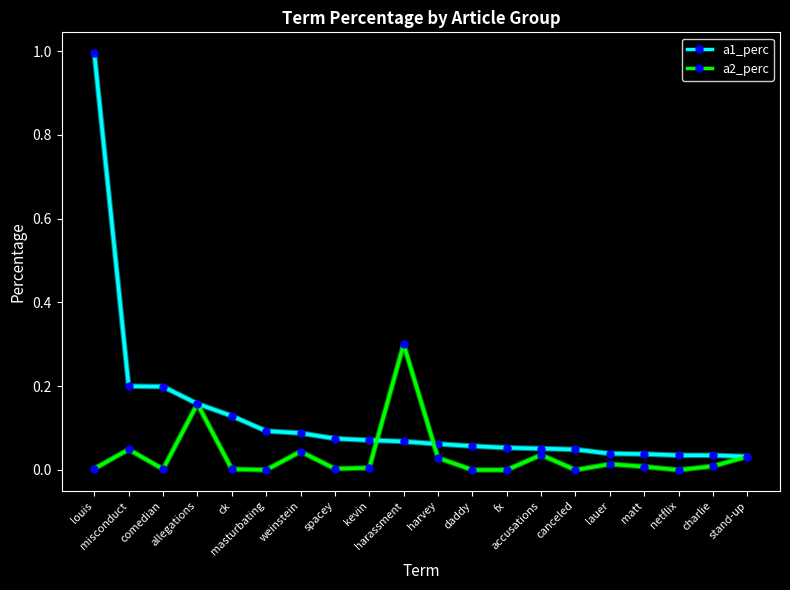

What is the greatest value displayed?

1.0